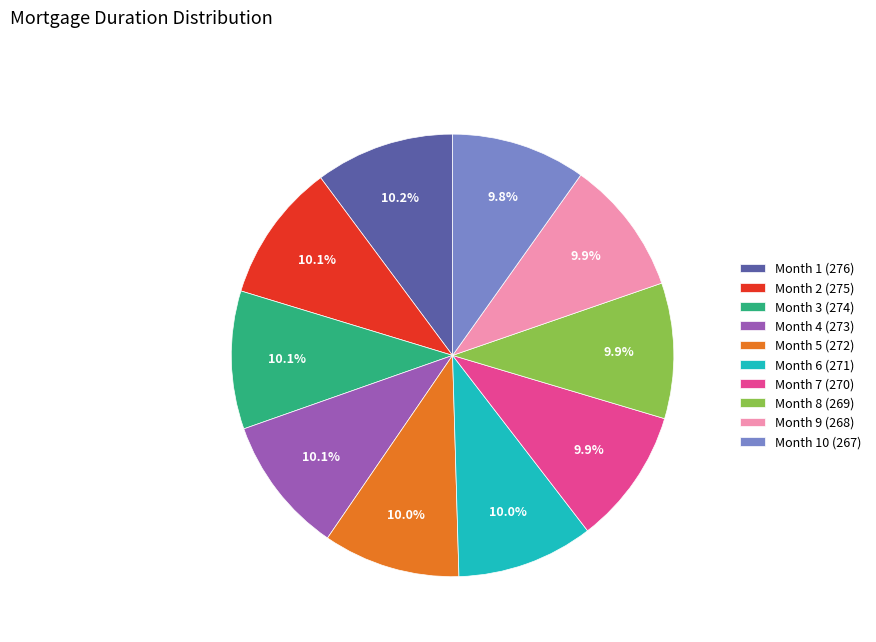

To the nearest percent, what portion does Month 8 (269) represent?

10%